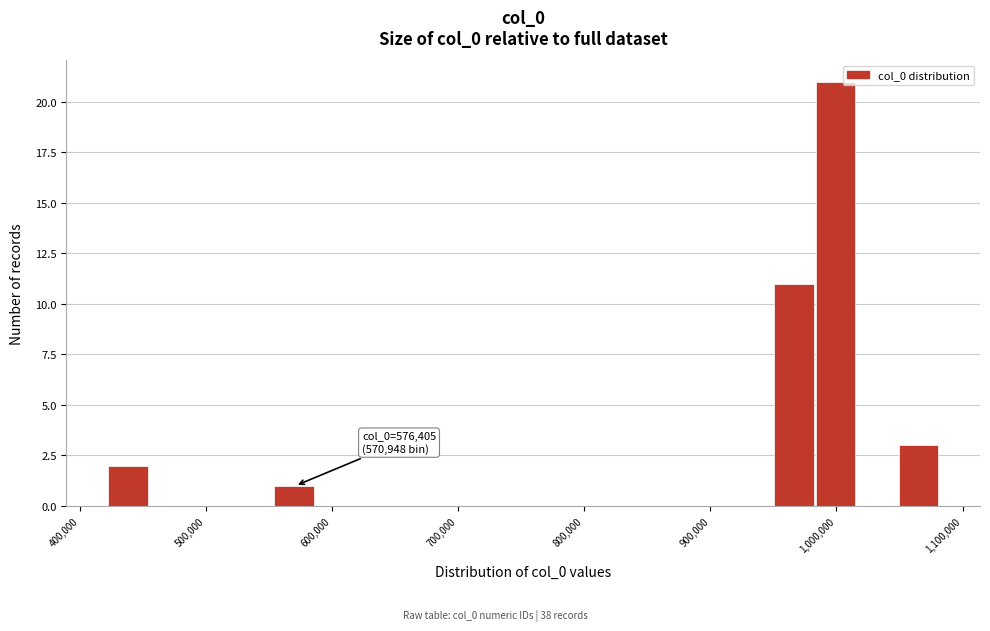

Around what value on the x-axis is the tallest bar? Give the approximate position of its centre, as read against the axis.

1000000